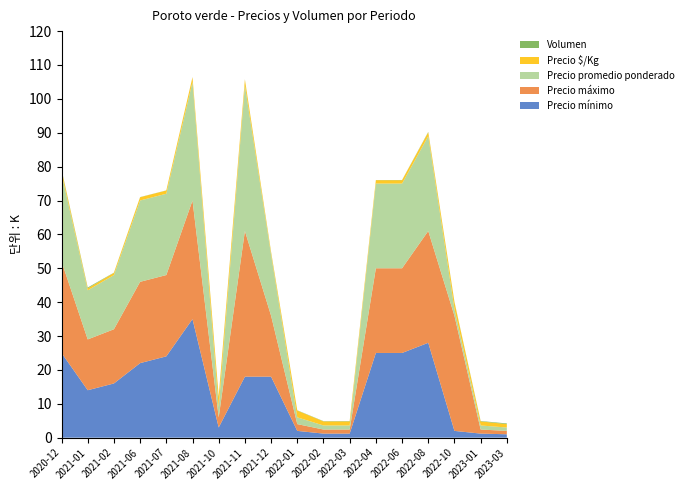

At which label does Precio mínimo reach its peak?

2021-08